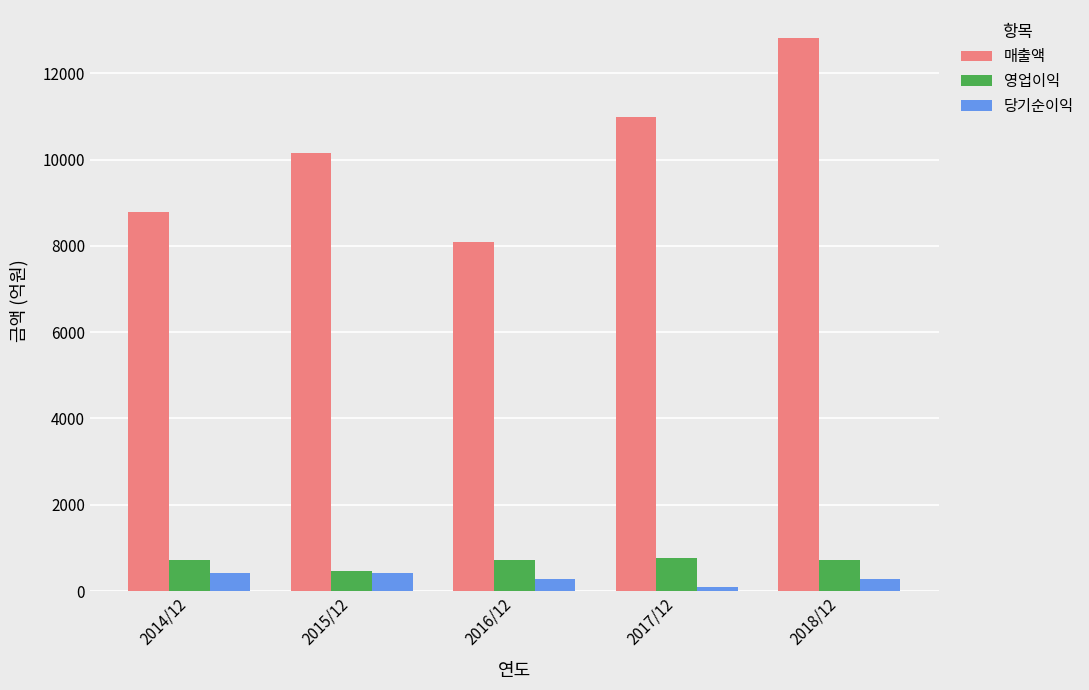

What is the difference between the maximum and minimum values in the 영업이익 series?

308